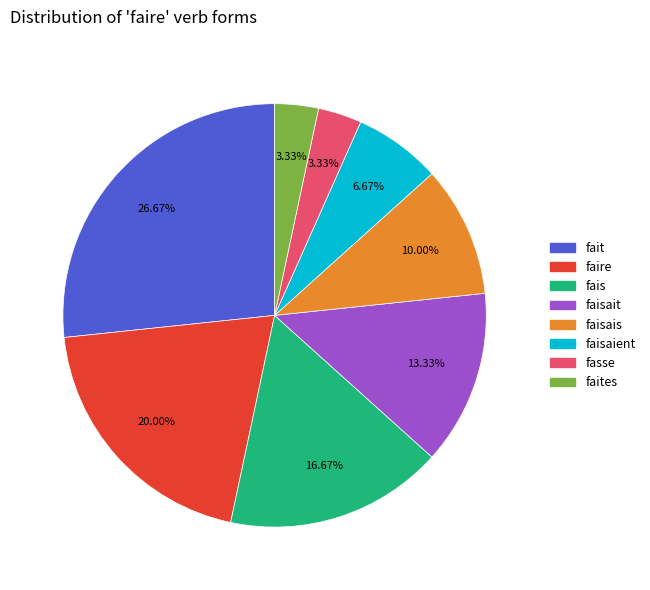

Is there a majority slice in this chart?

No